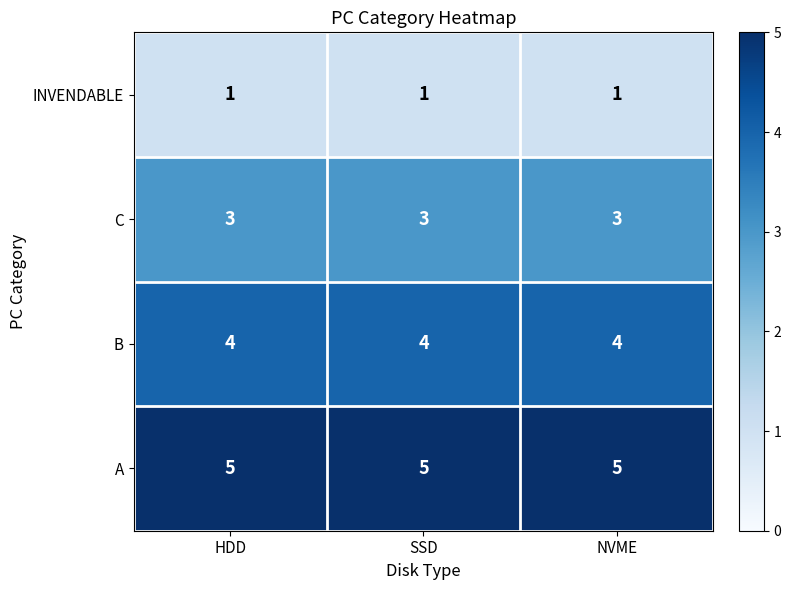

At NVME, list the series in order from largest to smallest.

A, B, C, INVENDABLE